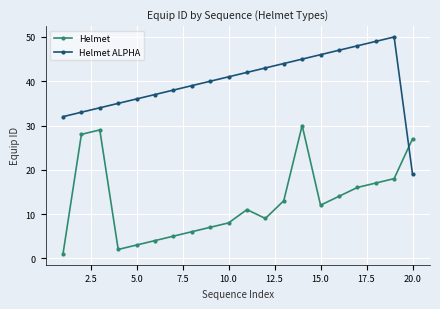

After their last crossing, which series has the higher values: Helmet or Helmet ALPHA?

Helmet